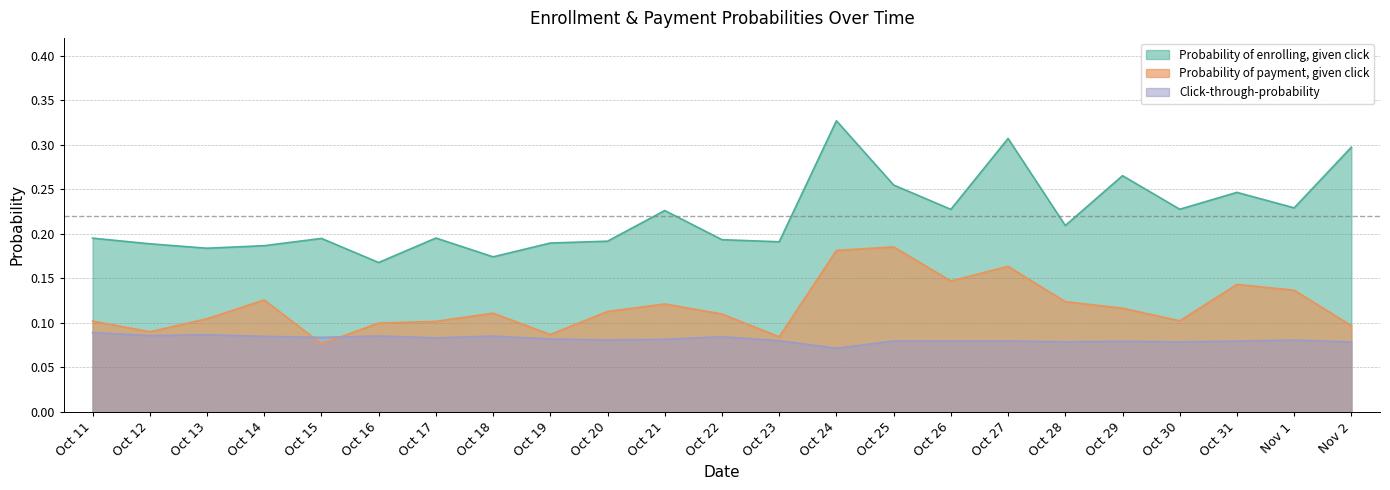

What is the value of the Probability of payment, given click point at the 10th from the left?

0.1